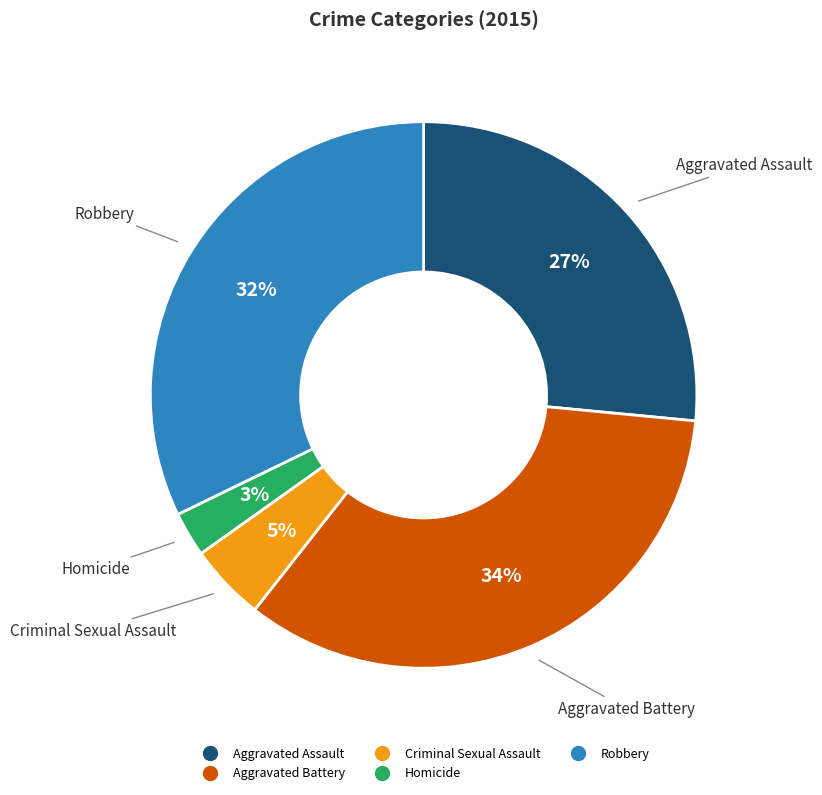

The Aggravated Assault slice represents 40% of the pie. True or false?

False